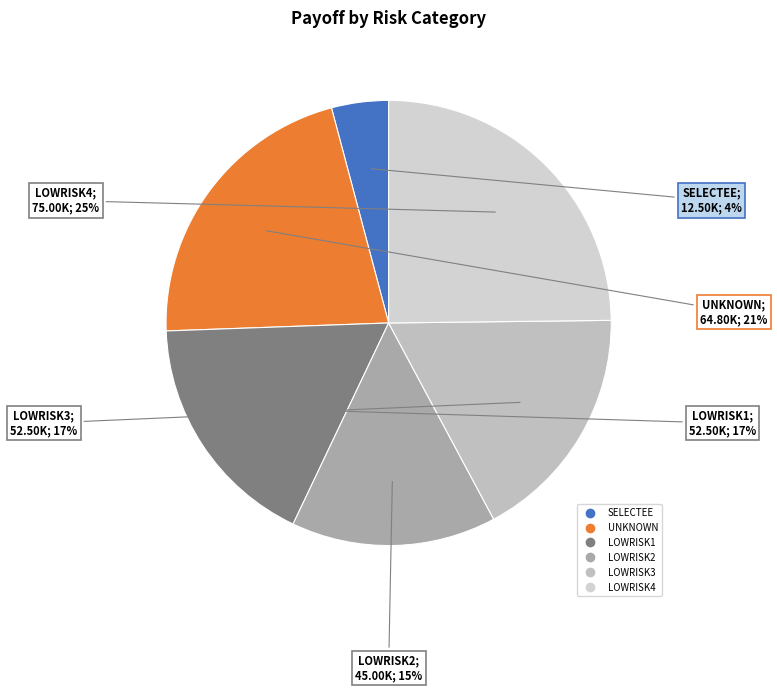

How many segments does this pie chart have?

6